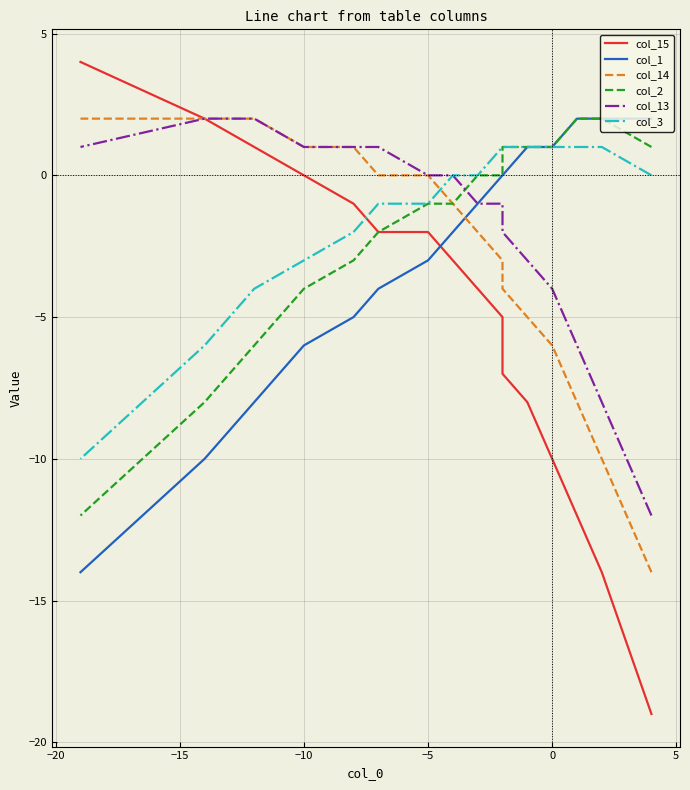

Rank the series by their maximum value, from highest to lowest.

col_15, col_1, col_14, col_2, col_13, col_3